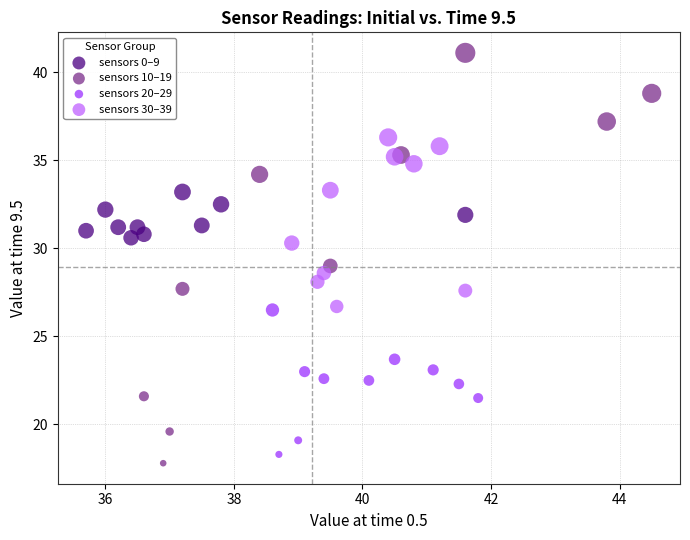

Which series reaches the minimum Y coordinate?

sensors 10–19